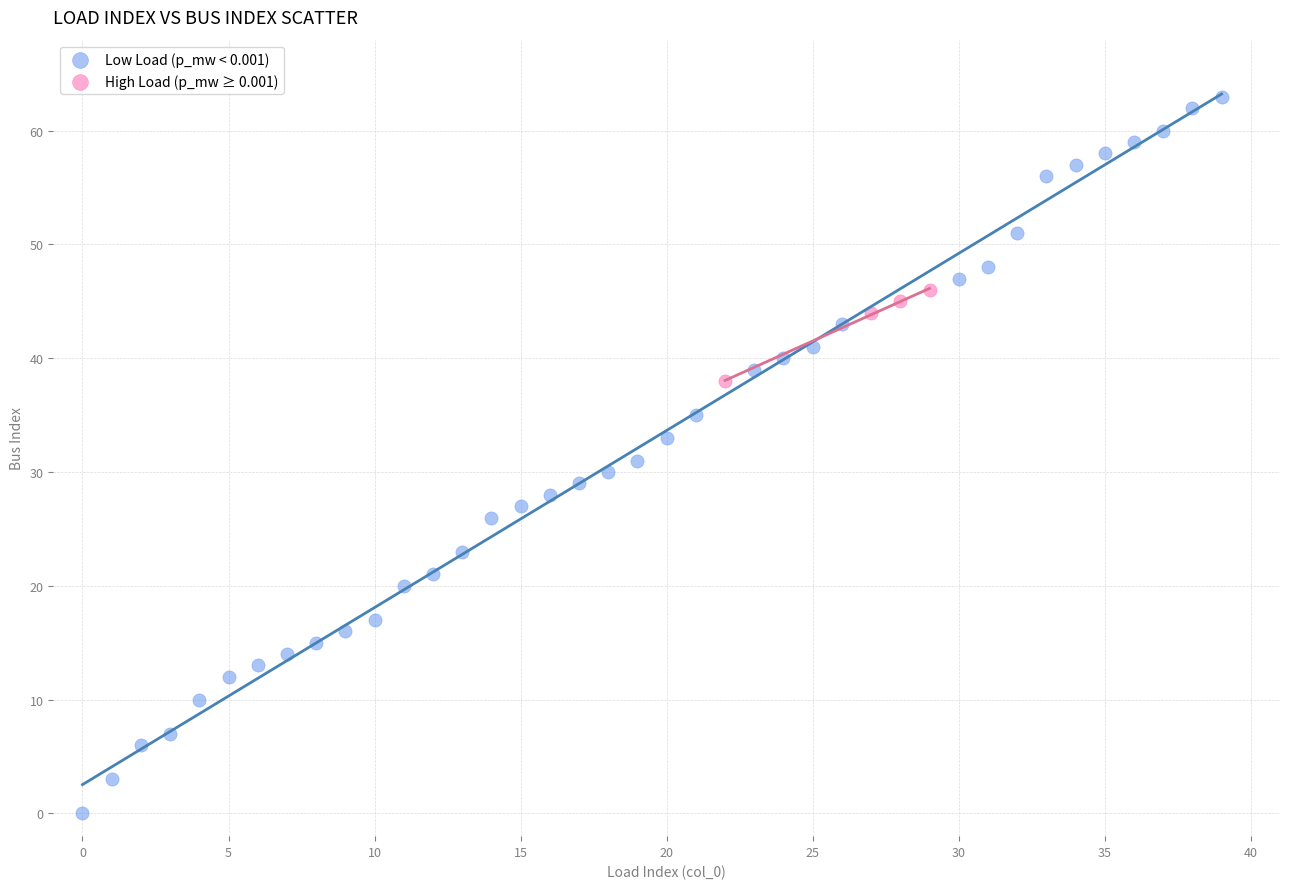

Which series has the widest spread of Y values?

Low Load (p_mw < 0.001)